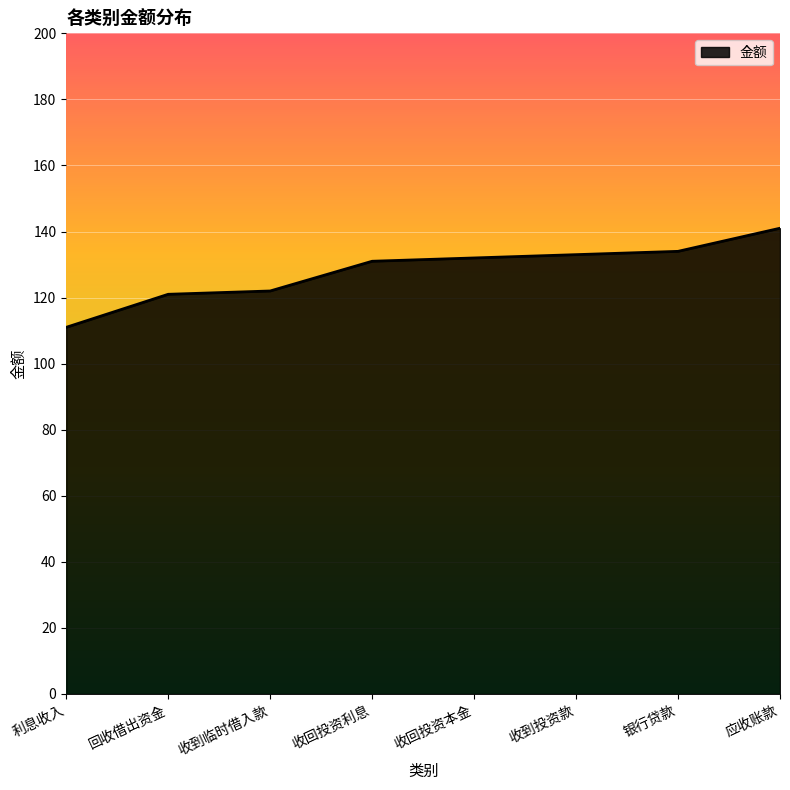

Reading left to right, transcribe all the data shown in this chart.

利息收入=111	回收借出资金=121	收到临时借入款=122	收回投资利息=131	收回投资本金=132	收到投资款=133	银行贷款=134	应收账款=141